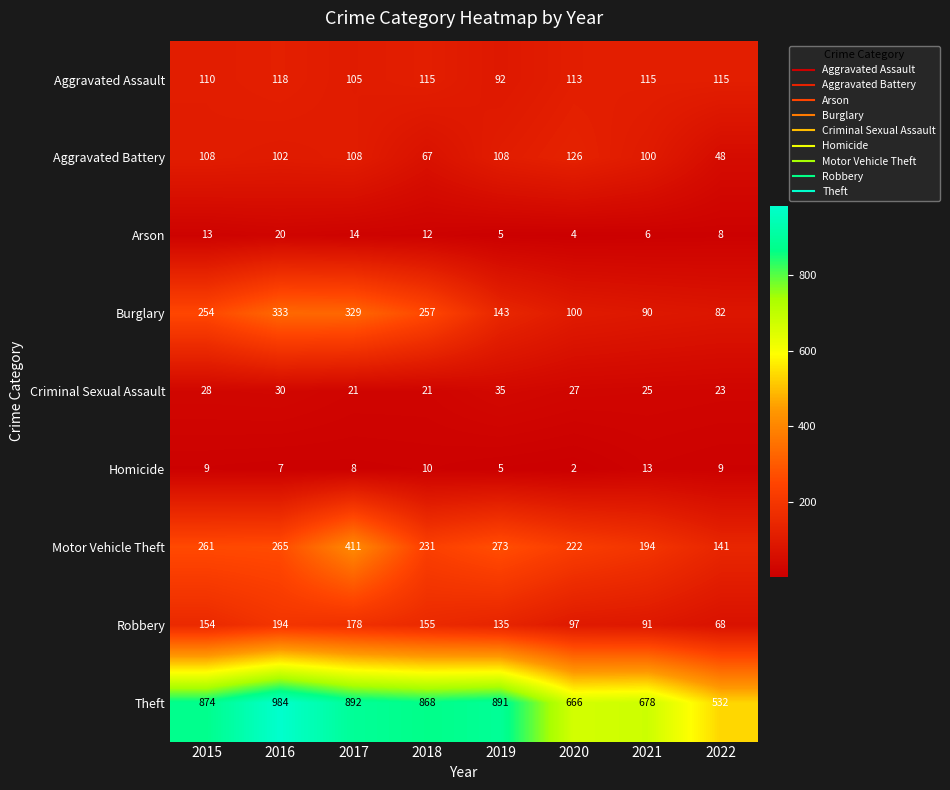

List the series in order of their peak value, highest first.

Theft, Motor Vehicle Theft, Burglary, Robbery, Aggravated Battery, Aggravated Assault, Criminal Sexual Assault, Arson, Homicide